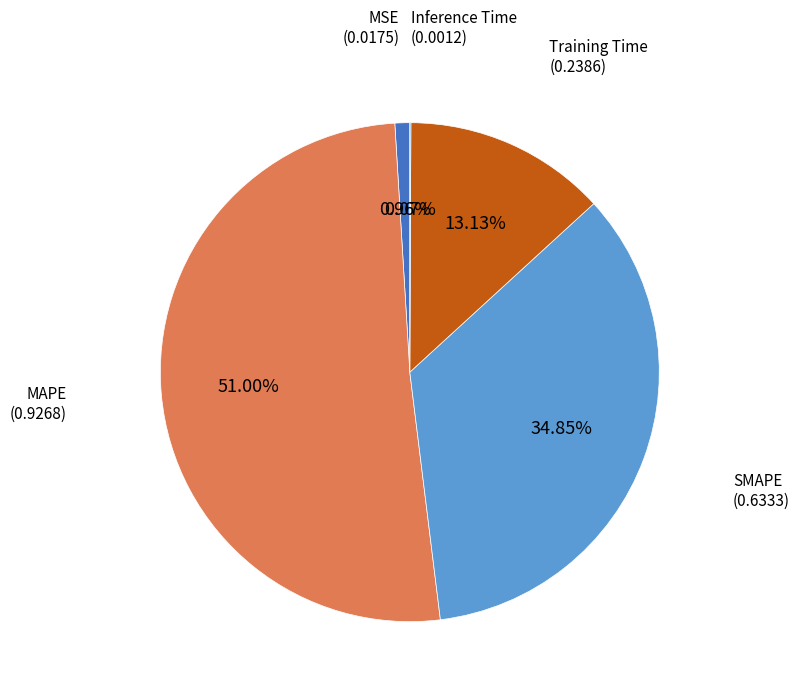

Count the number of slices in the pie.

5